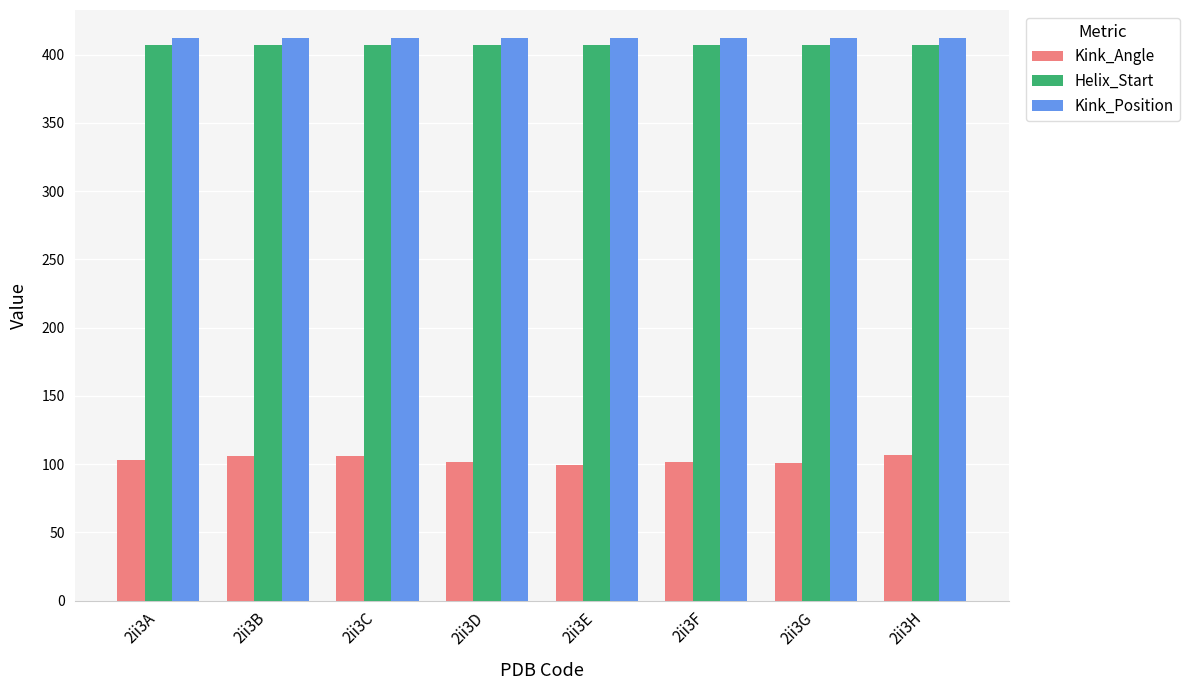

Is the value of Kink_Position at 2ii3D greater than the value of Helix_Start at 2ii3F?

Yes